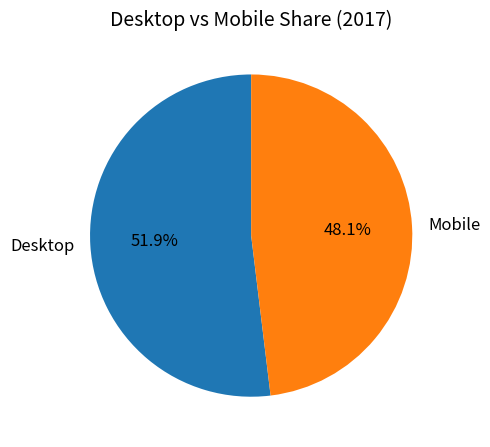

How many segments does this pie chart have?

2